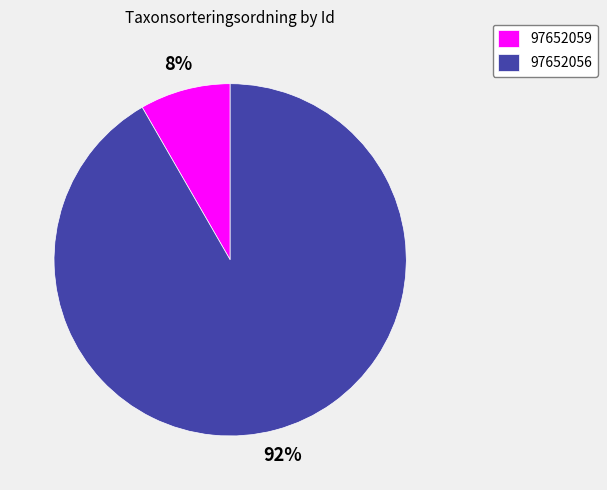

To the nearest percent, what percentage of the pie is 97652056?

92%